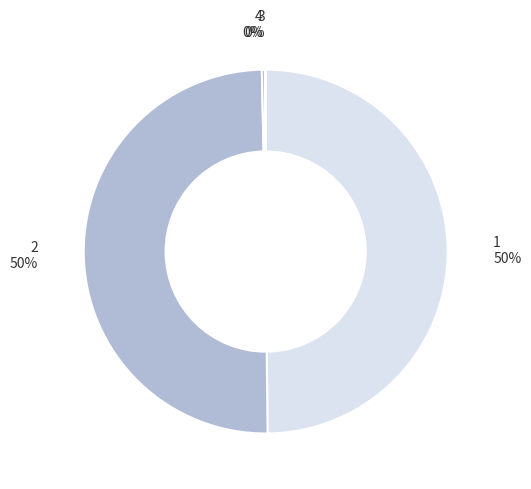

The 1 50% slice represents 50% of the pie. True or false?

True